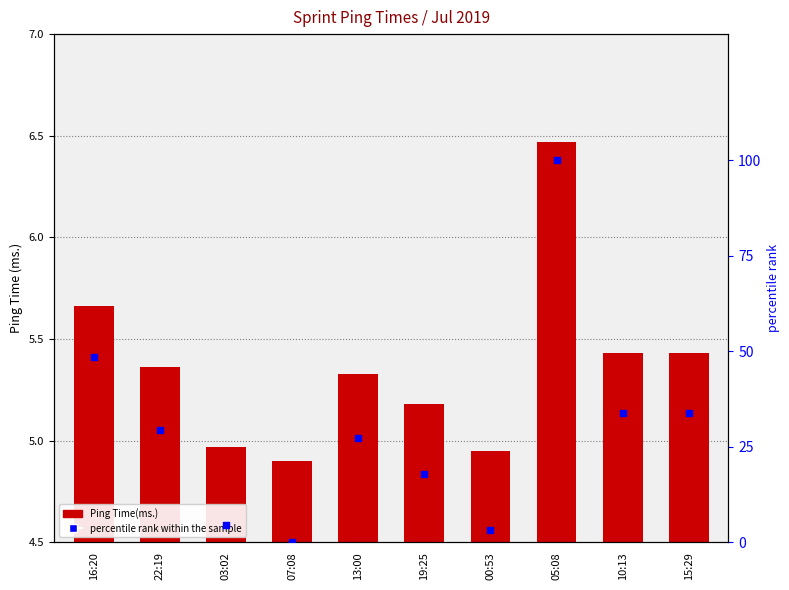

Which series has the largest Y range (max minus min)?

percentile rank within the sample